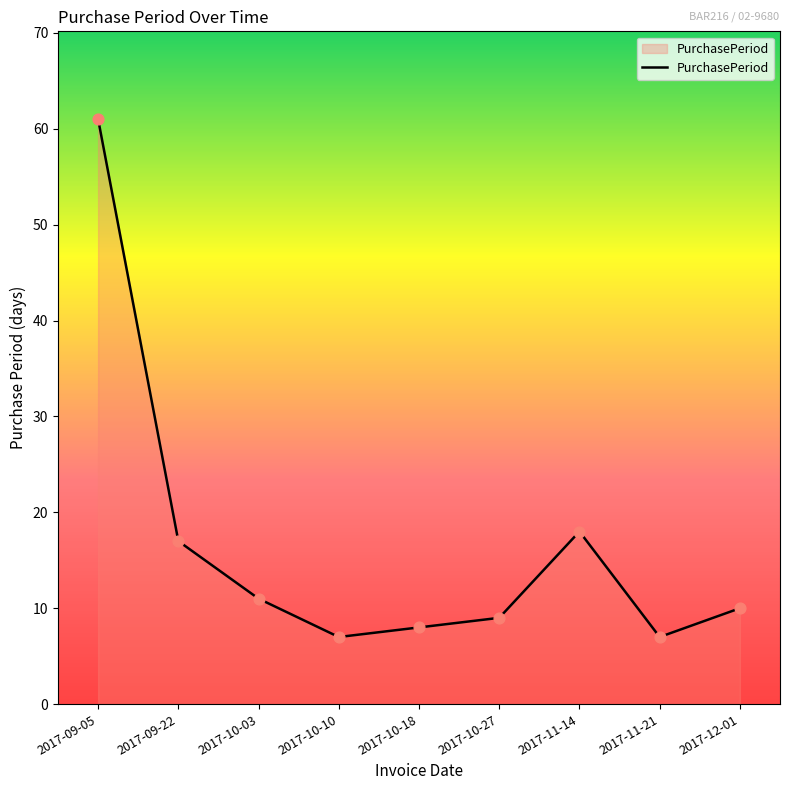

Which has a higher value, 2017-10-27 or 2017-12-01?

2017-12-01